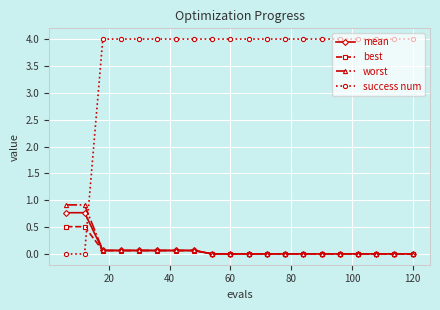

Does the chart display data point markers on the line(s)?

Yes